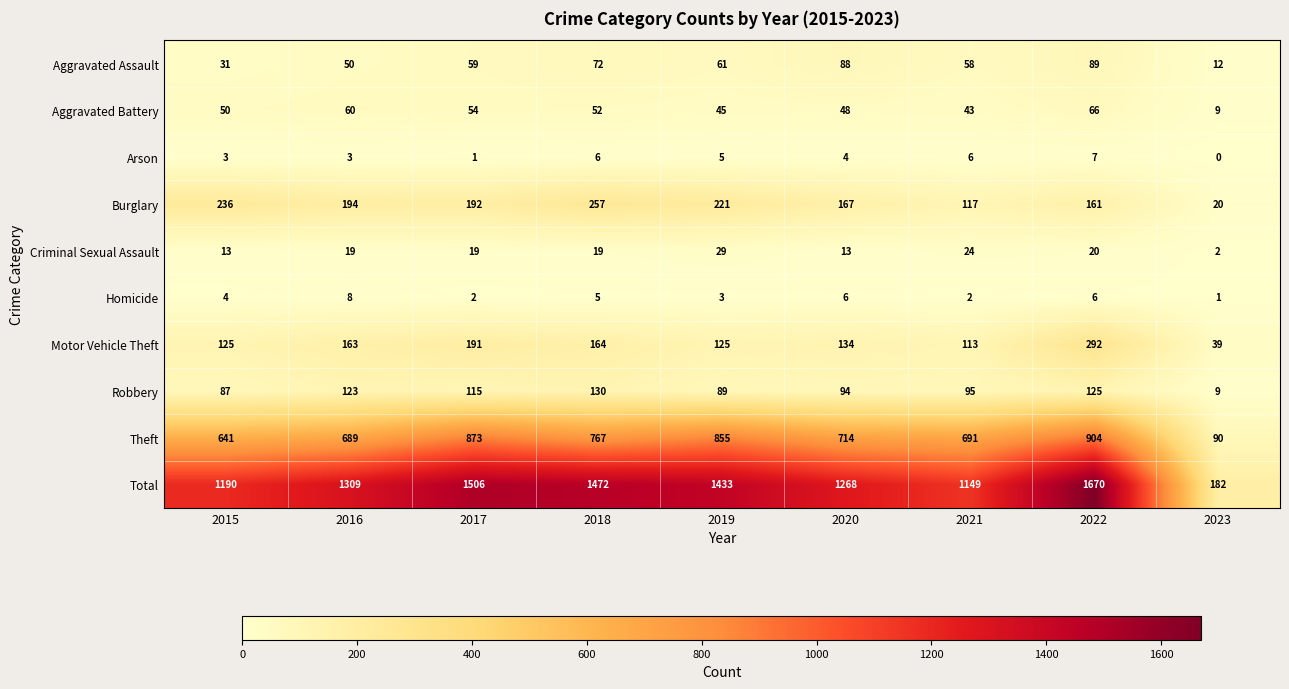

What is the difference between the highest and lowest values at 2018?

1467